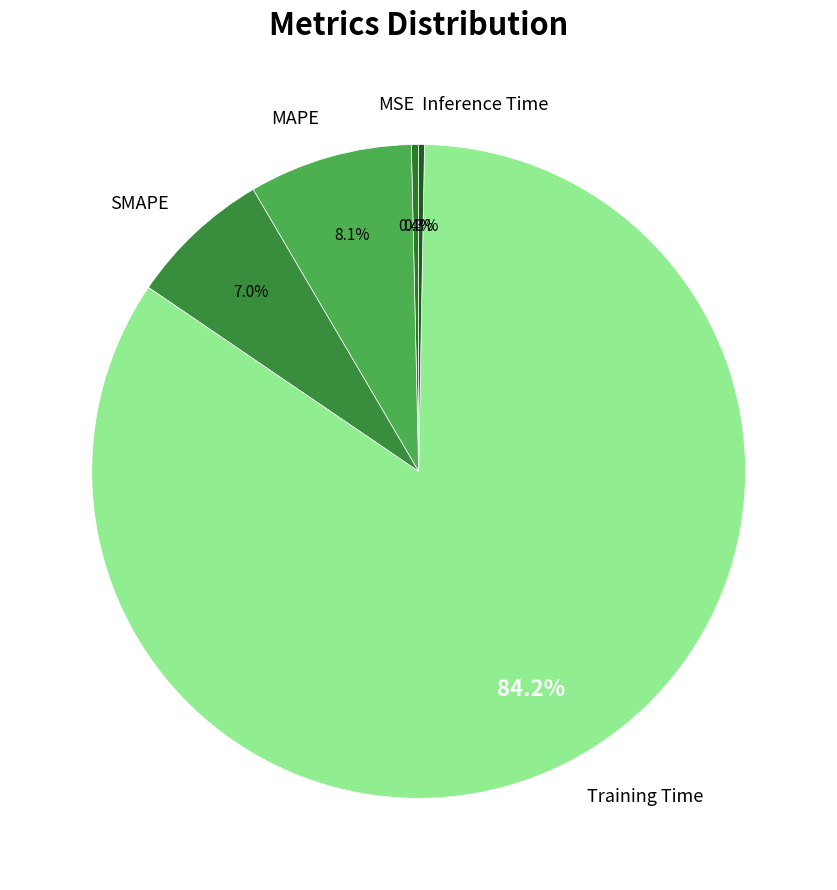

What portion of the pie excludes Inference Time?

99.7%